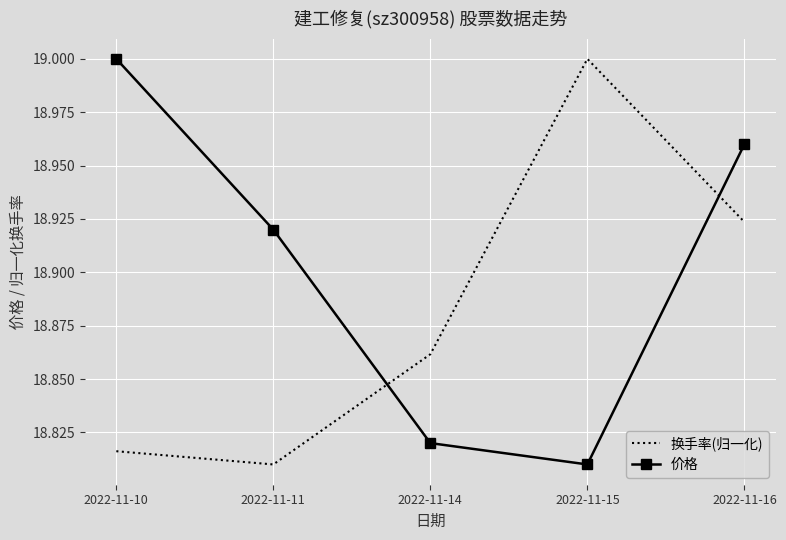

True or false: 换手率(归一化) and 价格 intersect in this chart.

True